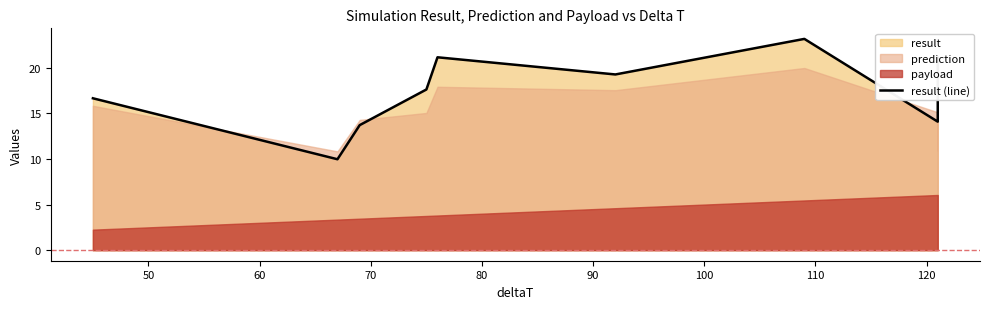

How many data points does each series have?

10